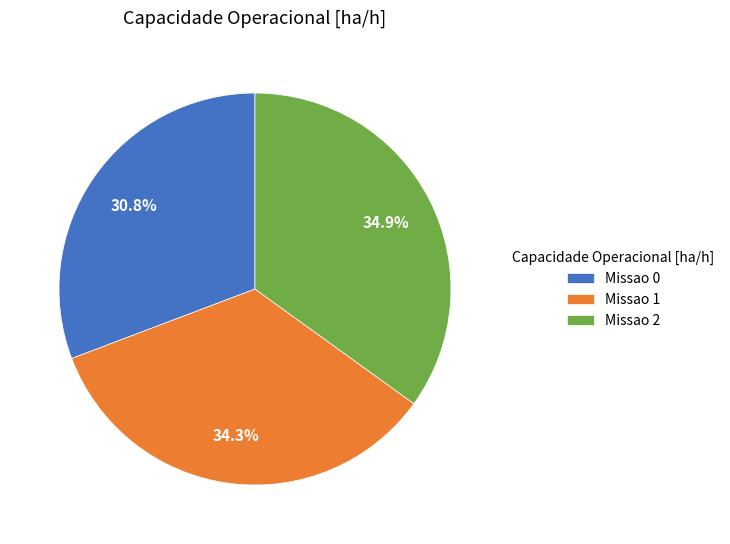

Is there a majority slice in this chart?

No